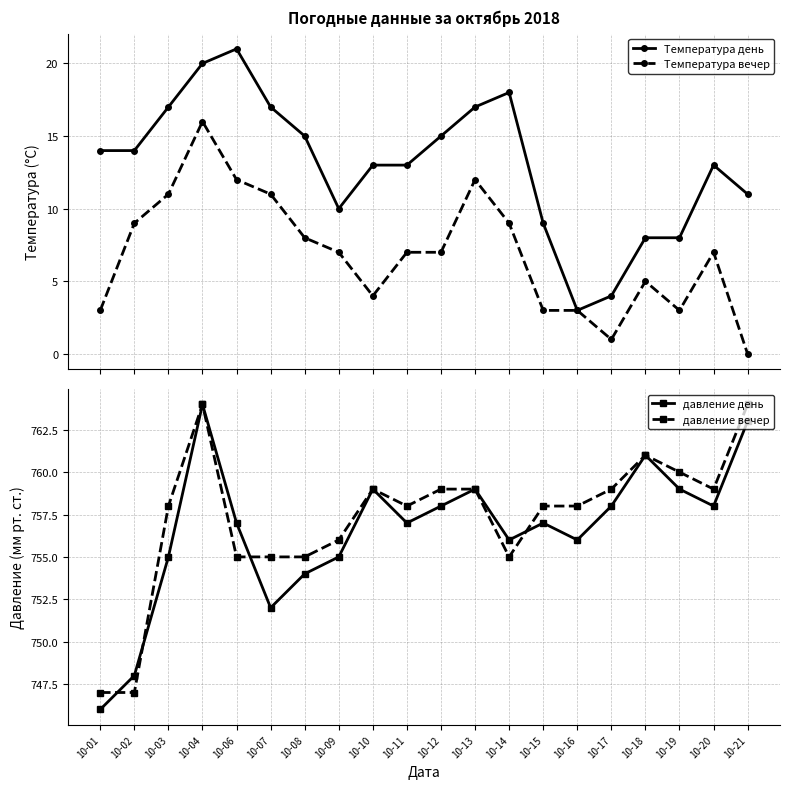

What is the value of the давление день point at the 2nd from the left?

748